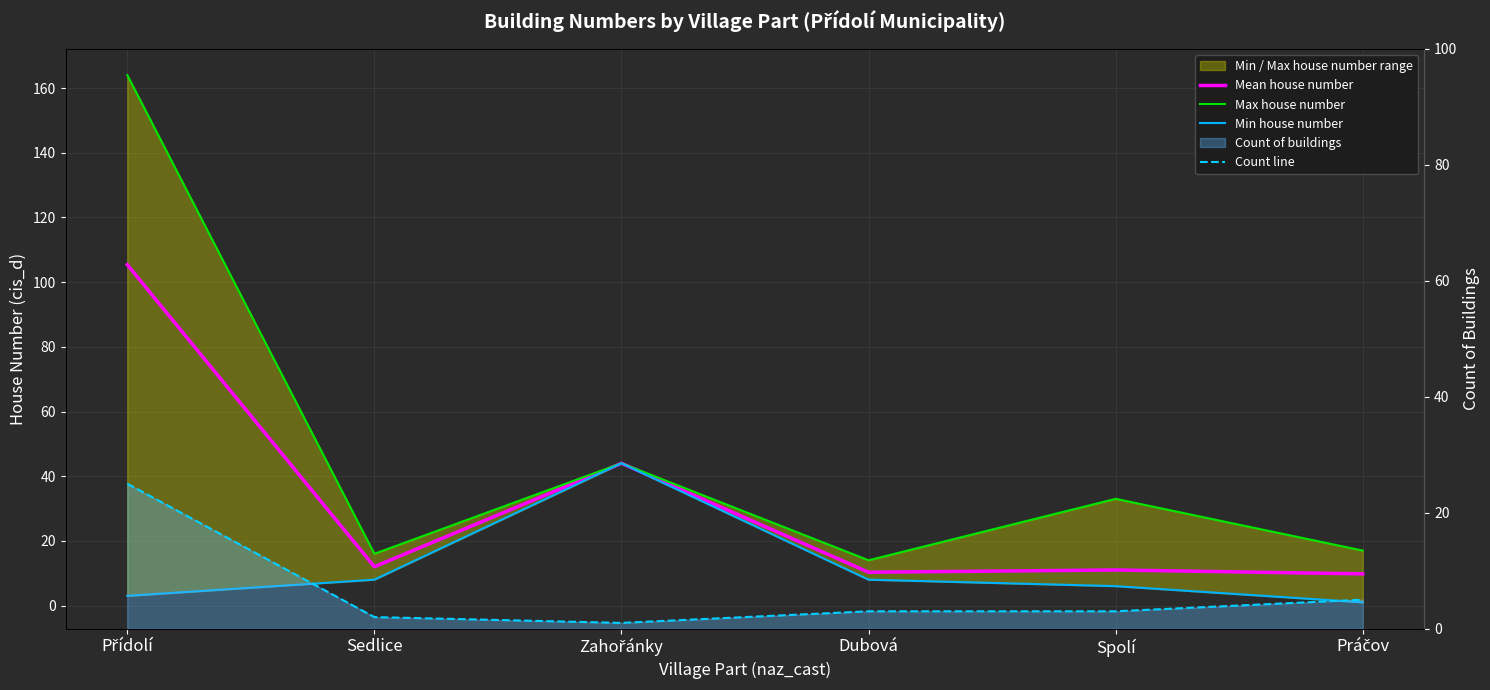

Reading right to left, extract all data points from this chart.

Mean house number: Práčov=9.8	Spolí=11.0	Dubová=10.3	Zahořánky=44.0	Sedlice=12.0	Přídolí=105.4
Max house number: Práčov=17.0	Spolí=33.0	Dubová=14.0	Zahořánky=44.0	Sedlice=16.0	Přídolí=164.0
Min house number: Práčov=1.0	Spolí=6.0	Dubová=8.0	Zahořánky=44.0	Sedlice=8.0	Přídolí=3.0
Count line: Práčov=5.0	Spolí=3.0	Dubová=3.0	Zahořánky=1.0	Sedlice=2.0	Přídolí=25.0